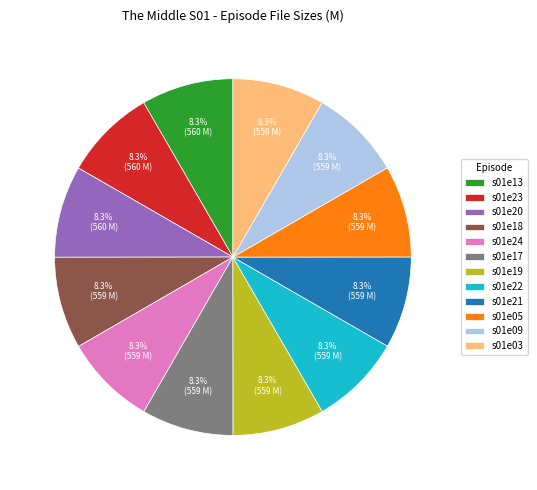

Do s01e05 and s01e22 together represent more than half of the pie?

No